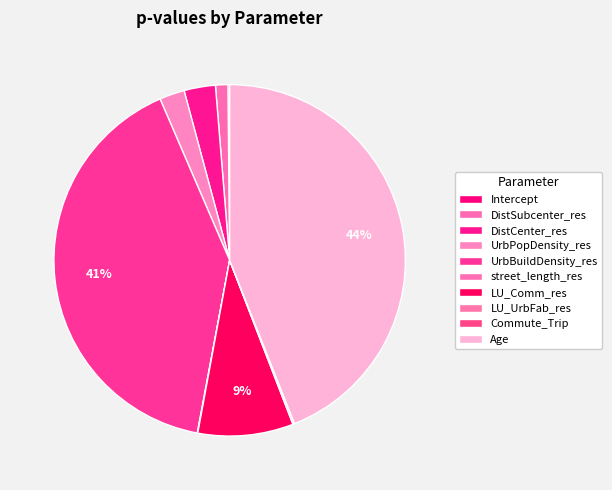

Is there any slice that represents more than half of the pie?

No